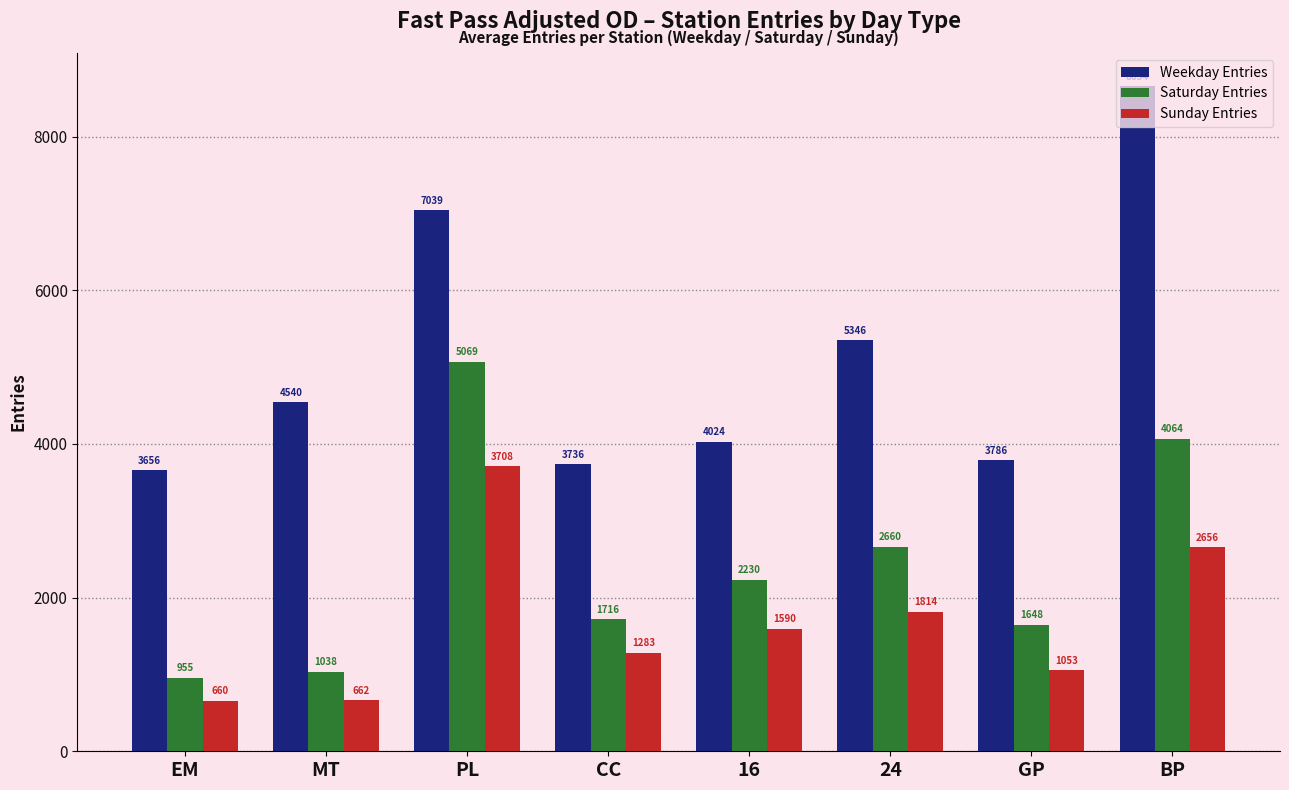

What is the average value of the Sunday Entries series?

1678.3